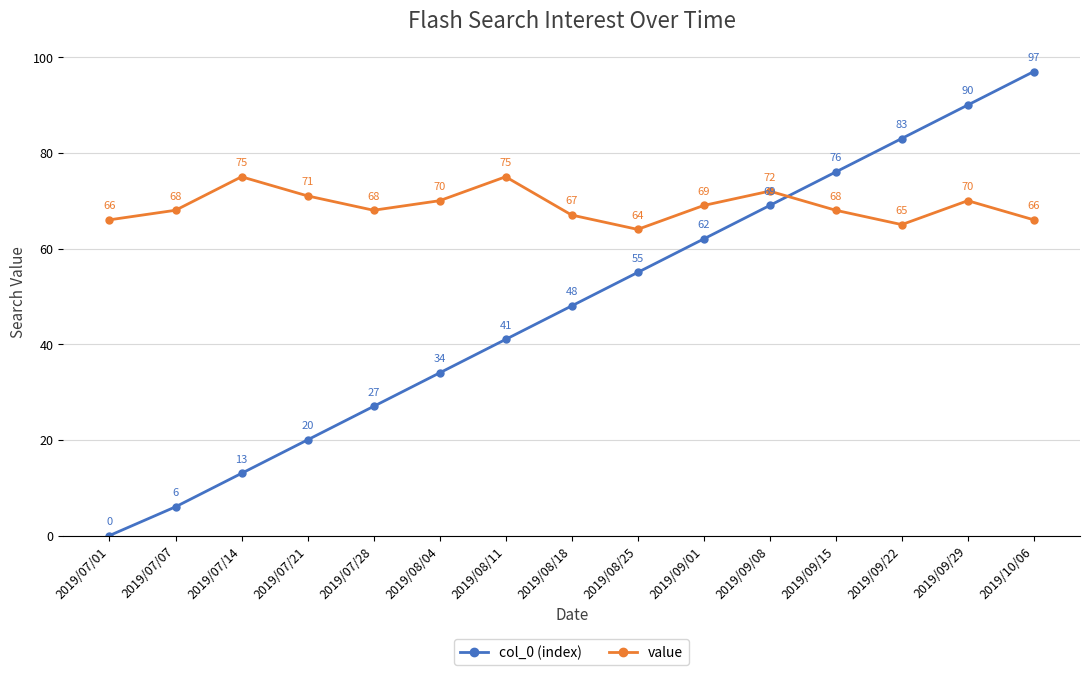

List the series in order of their peak value, highest first.

col_0 (index), value